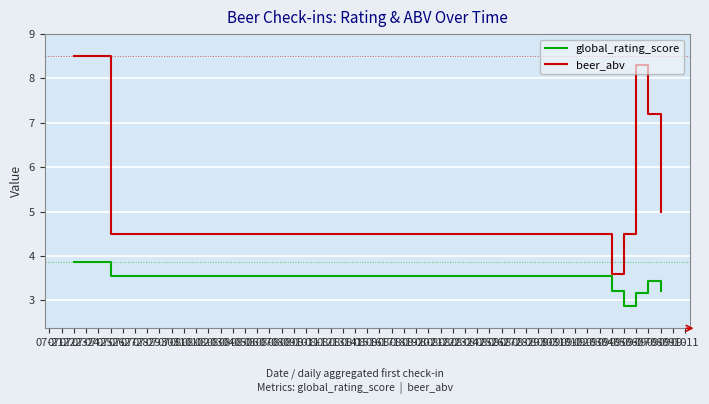

True or false: beer_abv and global_rating_score intersect in this chart.

False